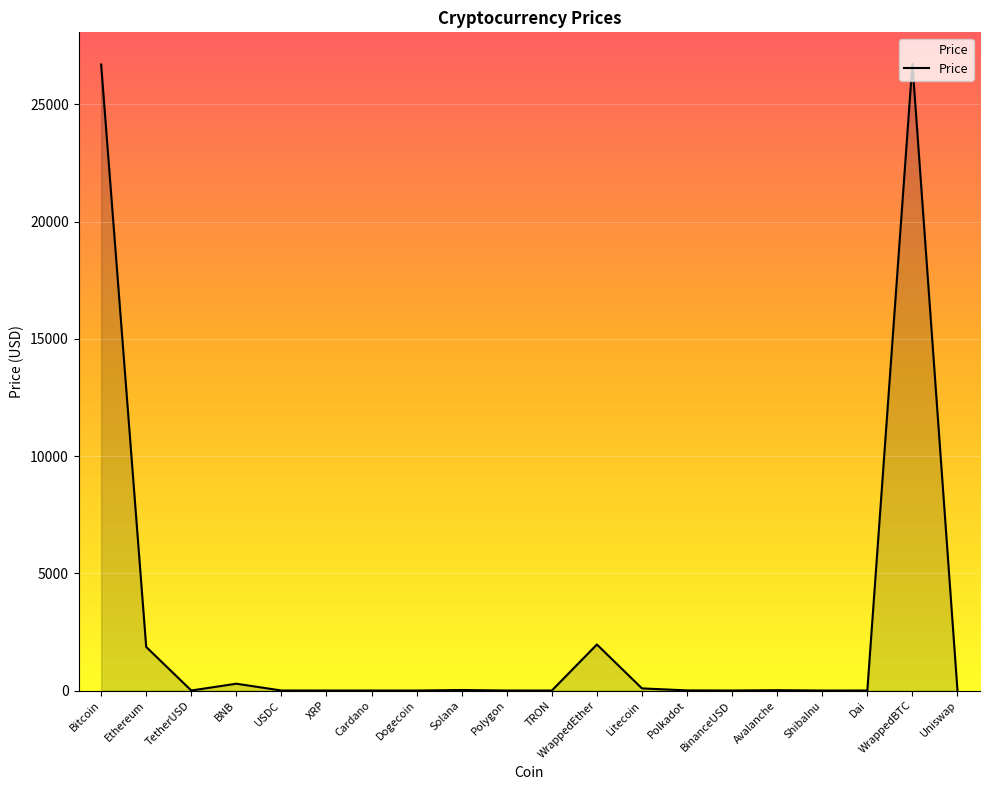

What position from the left is WrappedEther?

12